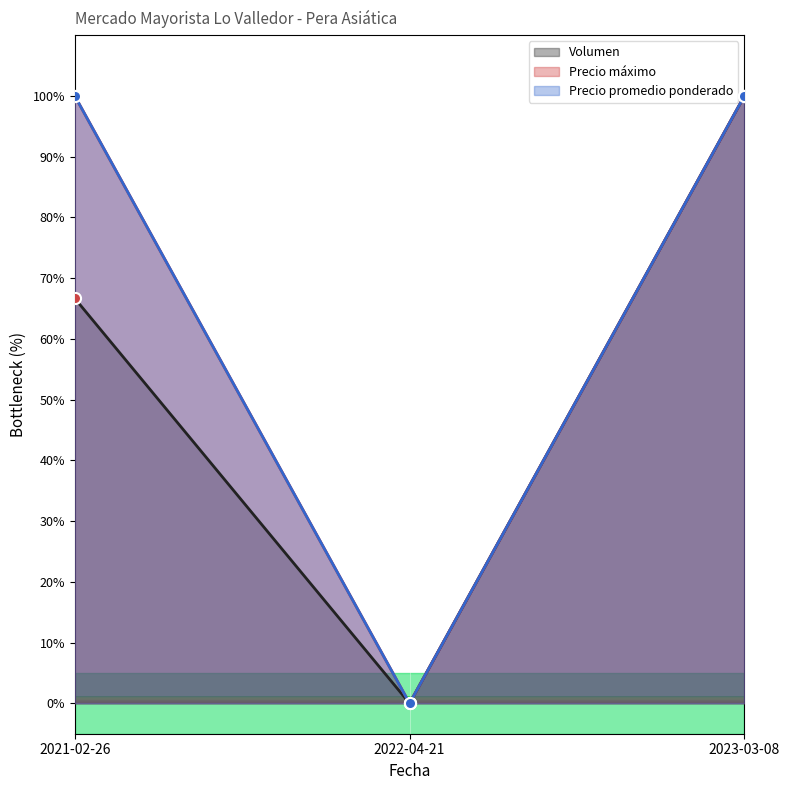

Between 2022-04-21 and 2021-02-26, which is larger?

2021-02-26